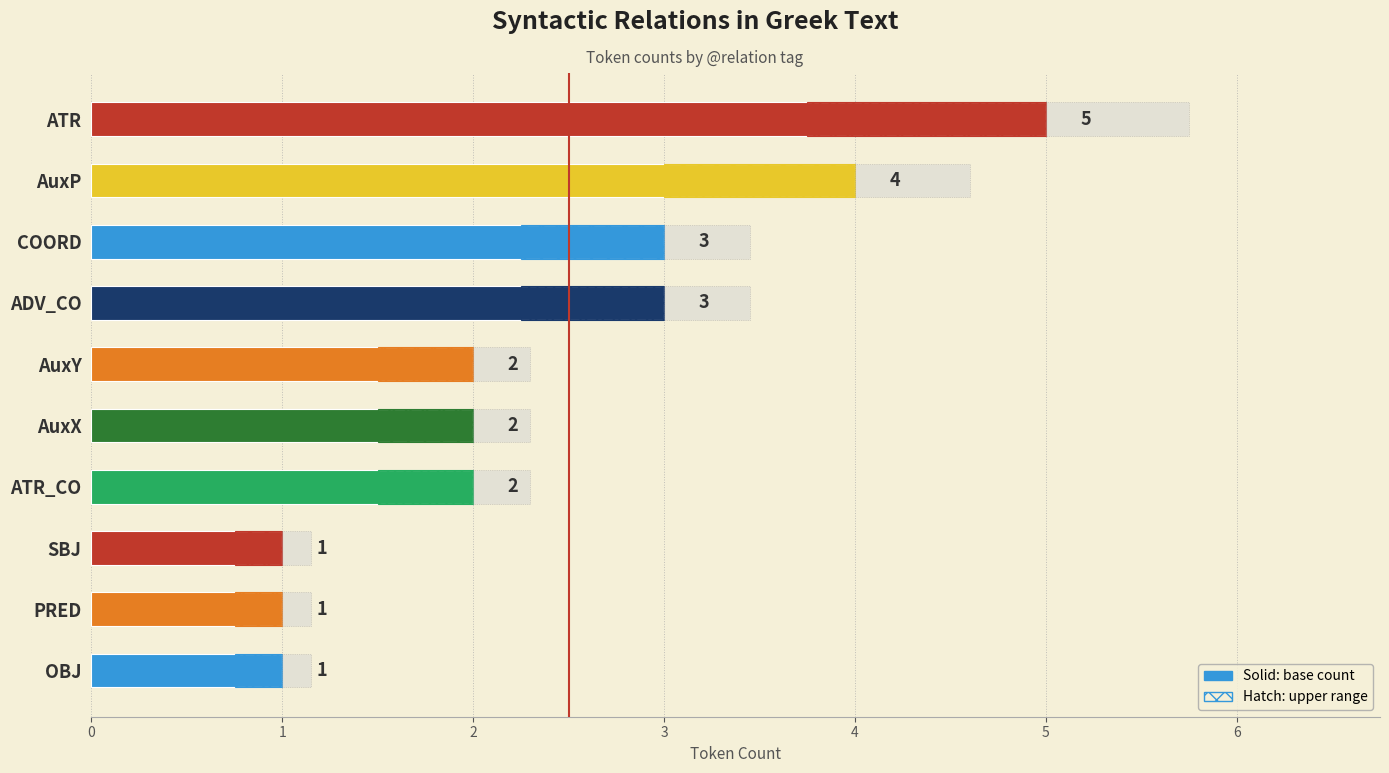

List the labels in order of value, smallest first.

SBJ, PRED, OBJ, AuxY, AuxX, ATR_CO, COORD, ADV_CO, AuxP, ATR